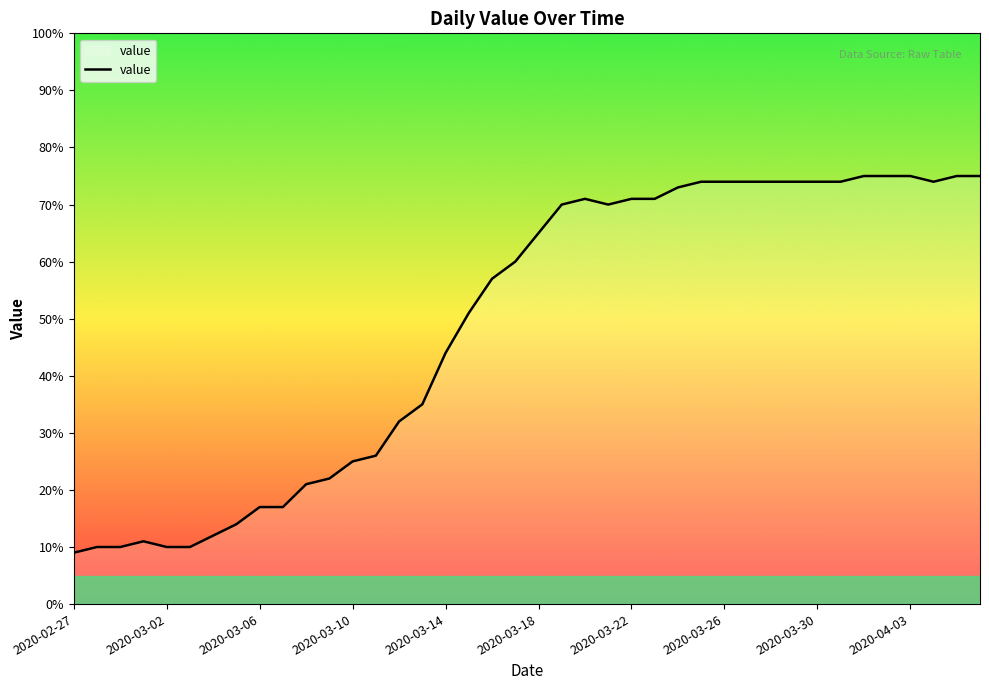

What is the average value?

49